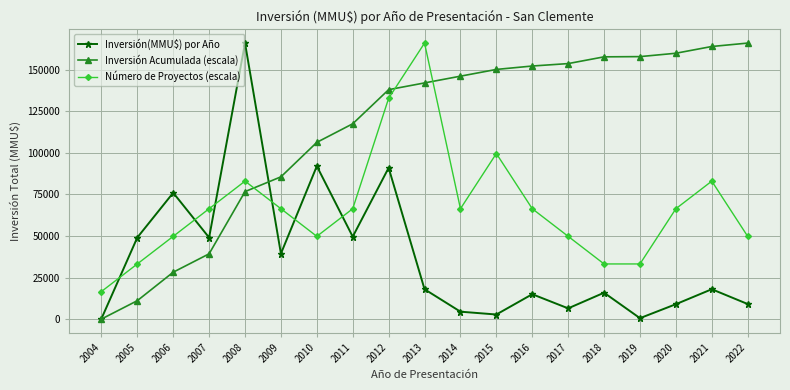

What is the spread (max minus min) of values at 2005?

37966.4